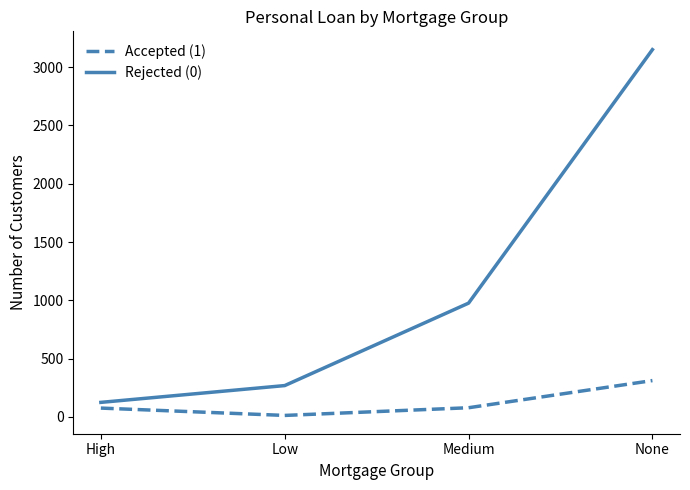

What is the difference between the highest and lowest values at Medium?

897